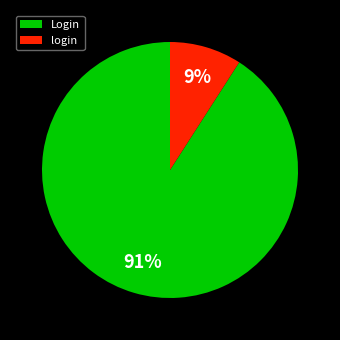

What percentage is the login slice, to the nearest percent?

9%